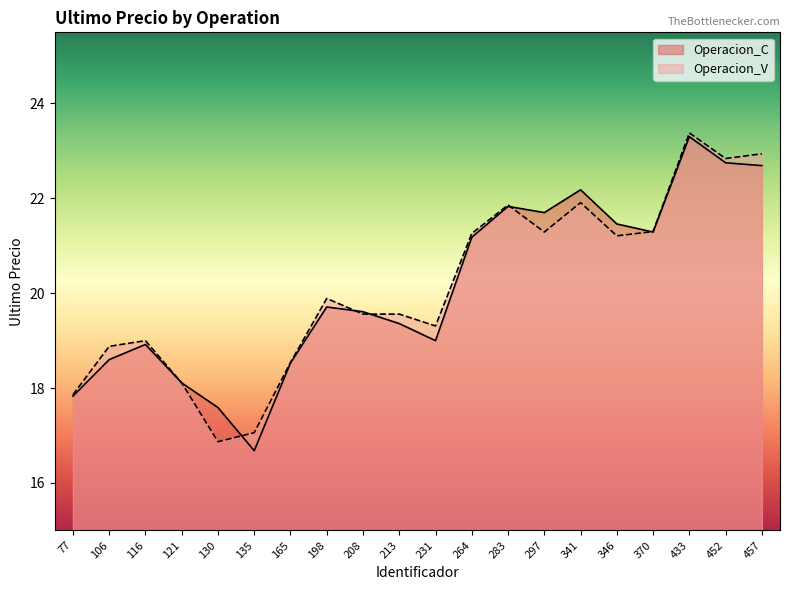

Which label corresponds to the largest value in the chart?

433